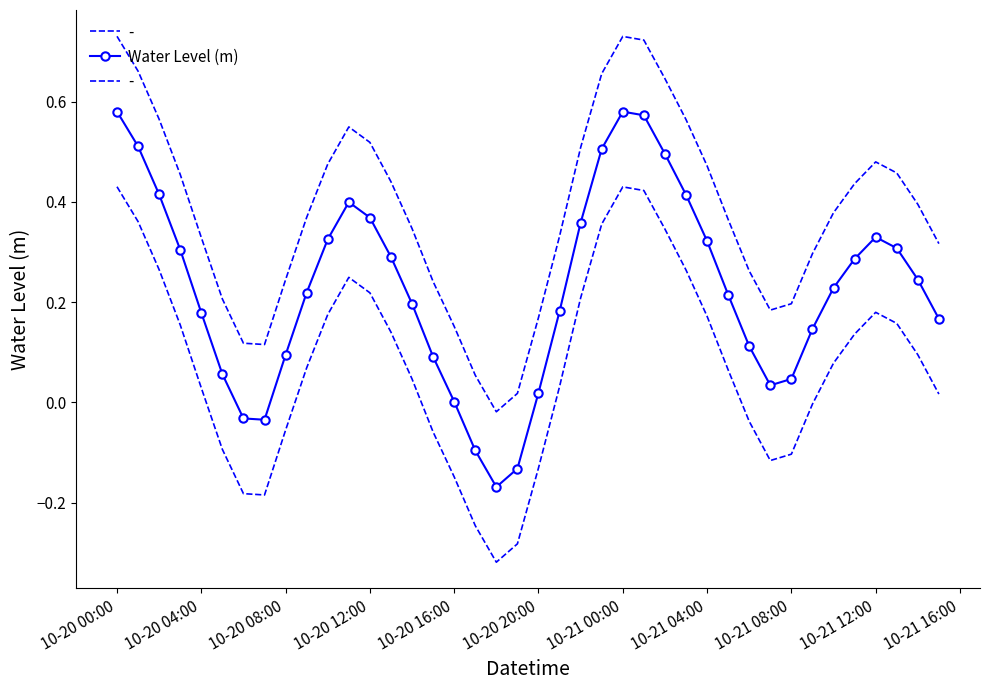

How many values are below zero?

5